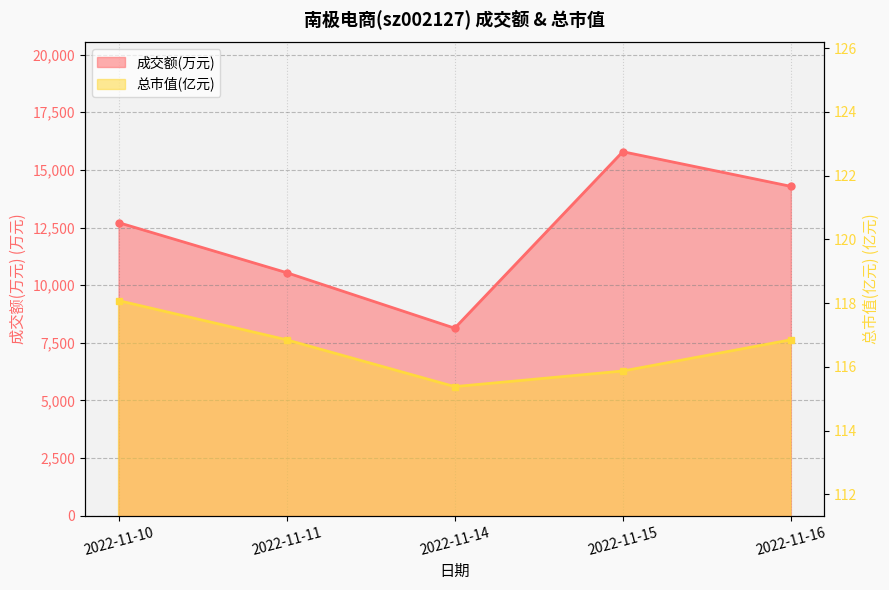

What is the difference between the maximum and minimum values in the 成交额(万元) series?

7655.0